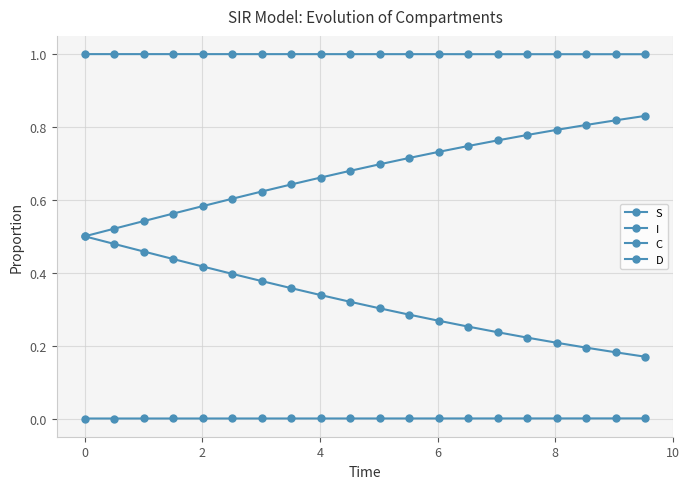

Which series has the widest spread of values?

C